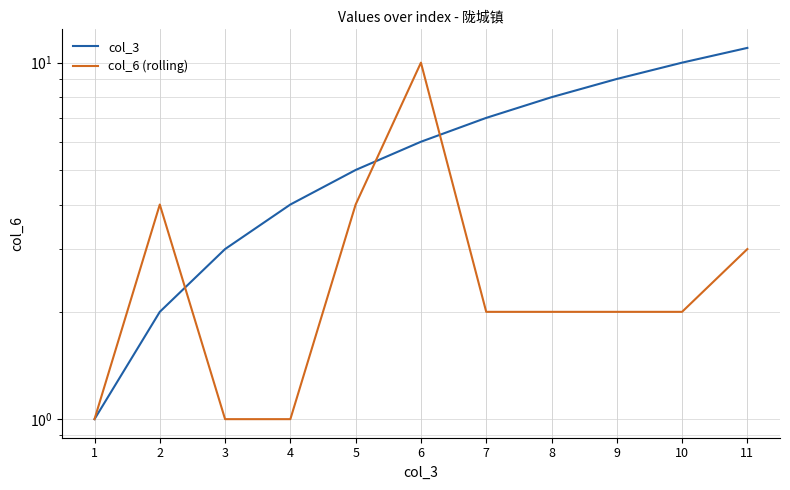

How many values in the col_3 series exceed 6?

5